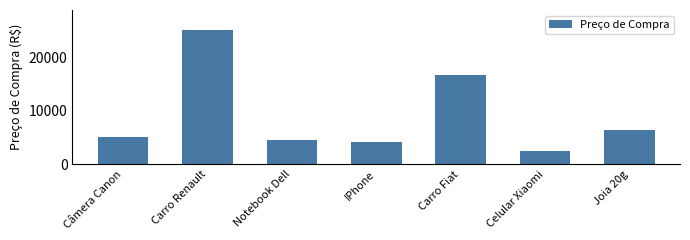

Reading left to right, transcribe all the data shown in this chart.

Câmera Canon=5145.4	Carro Renault=25188.4	Notebook Dell=4630.8	IPhone=4111.2	Carro Fiat=16792.3	Celular Xiaomi=2472.3	Joia 20g=6411.0